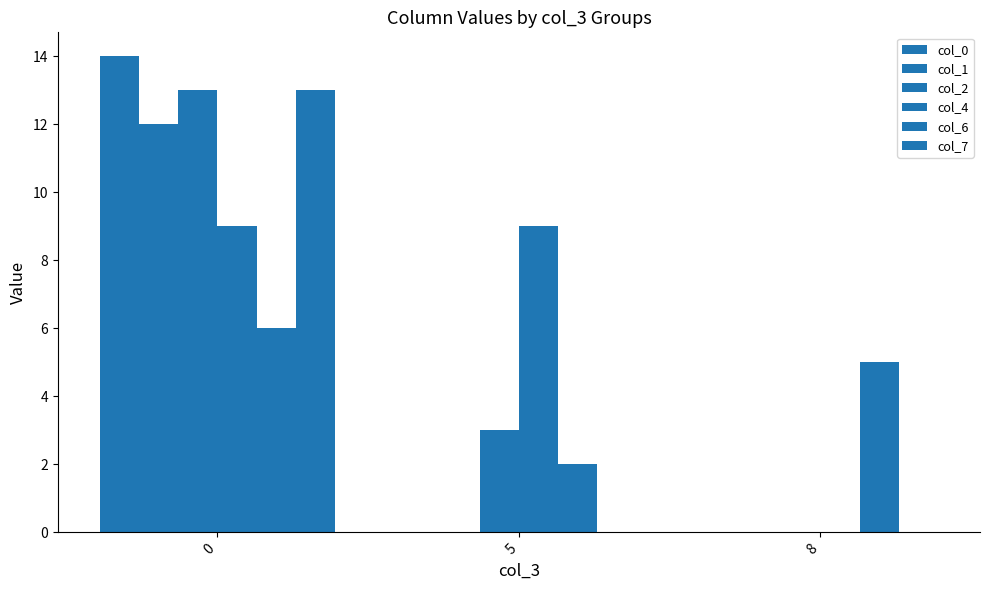

How many positive values does the col_2 series have?

2